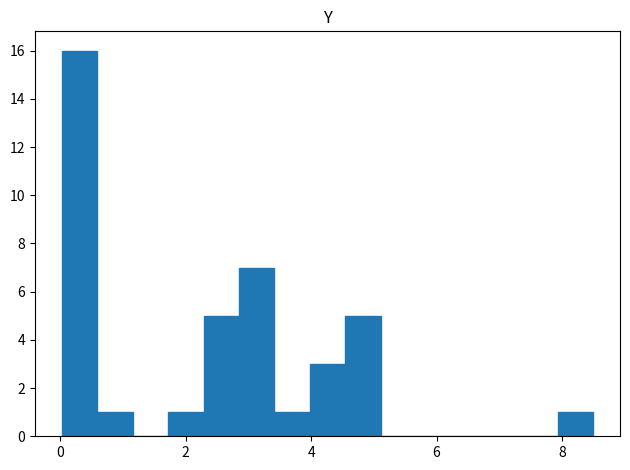

Around what value on the x-axis is the tallest bar? Give the approximate position of its centre, as read against the axis.

0.4